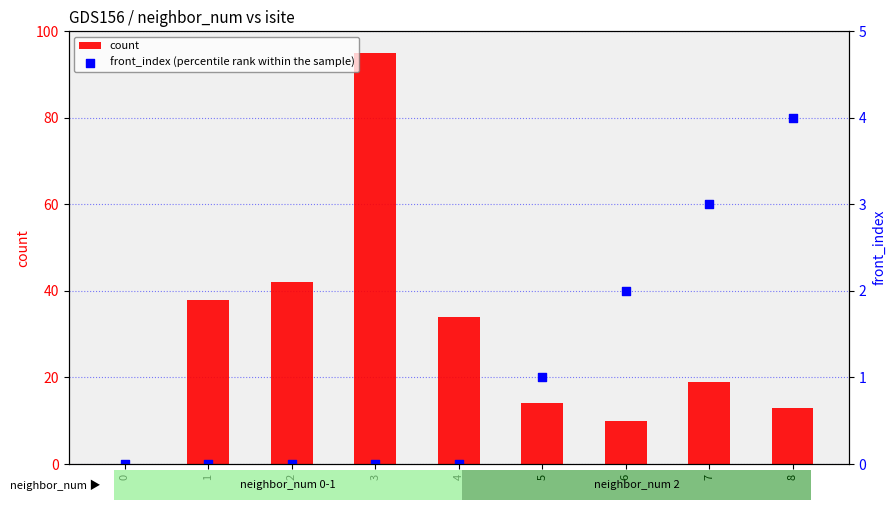

What is the total value across all series at 4?

34